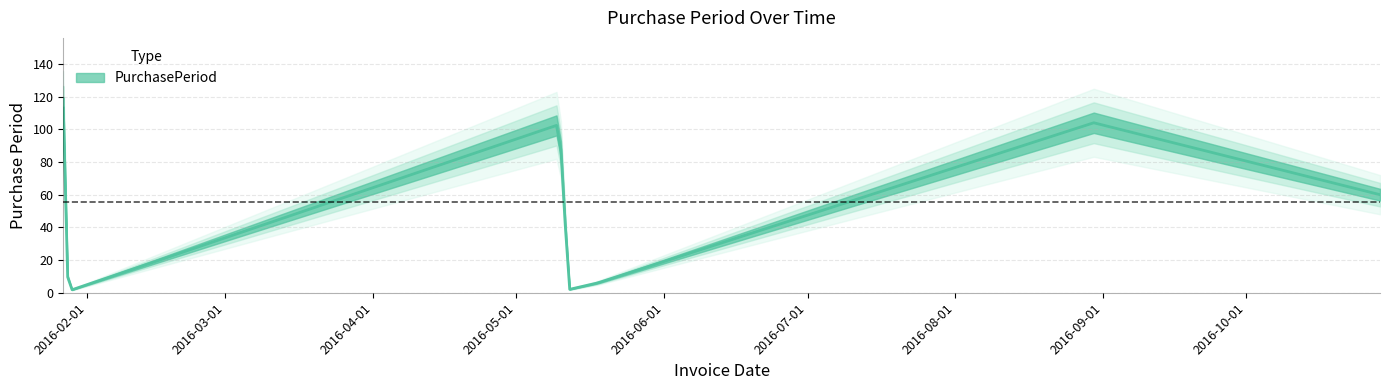

Reading right to left, extract all data points from this chart.

60	104	6	2	103	1	113